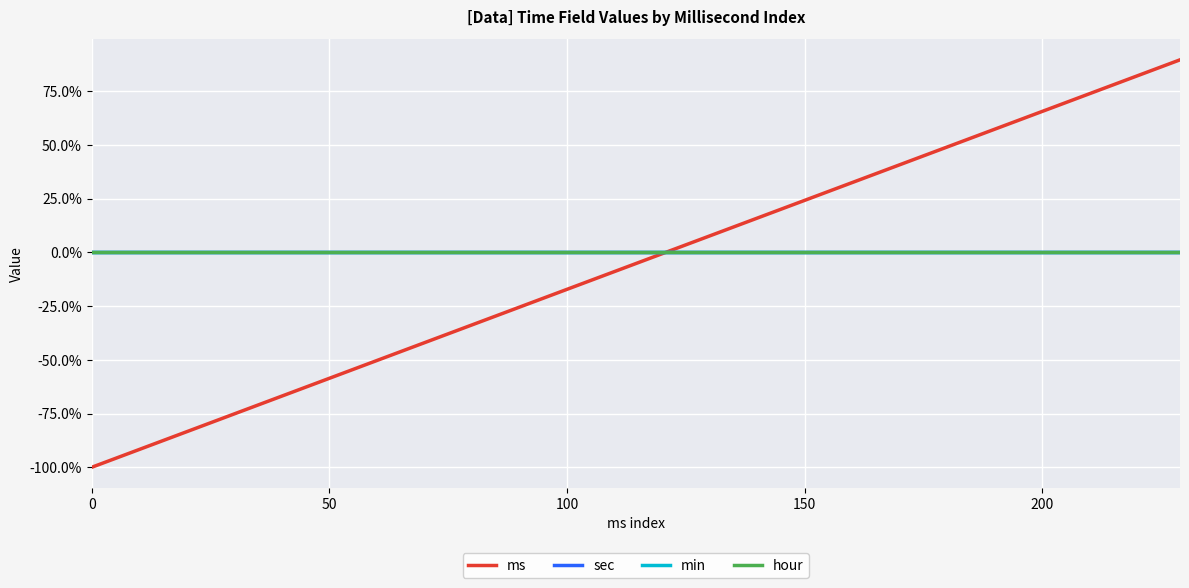

True or false: hour and sec intersect in this chart.

False